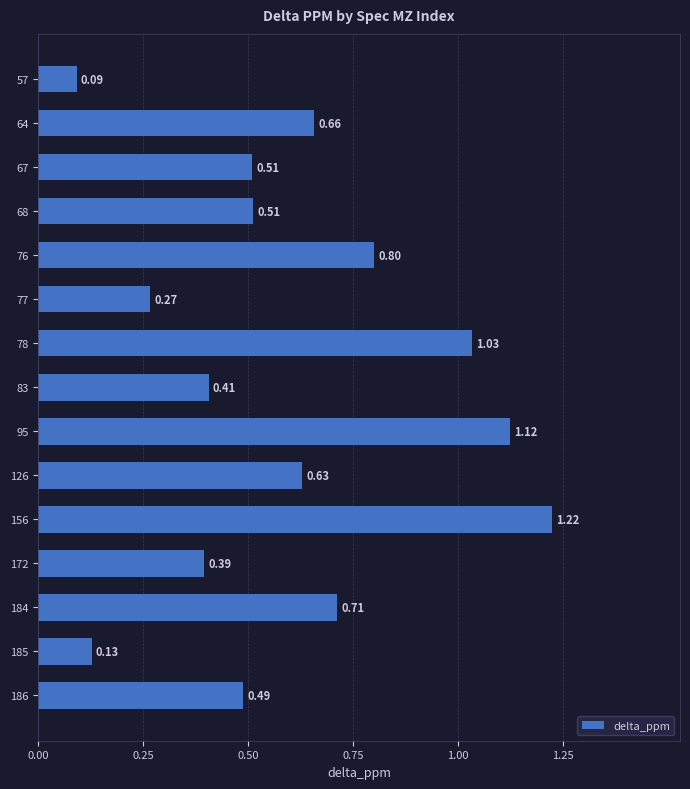

What is the sum of all values?

9.0